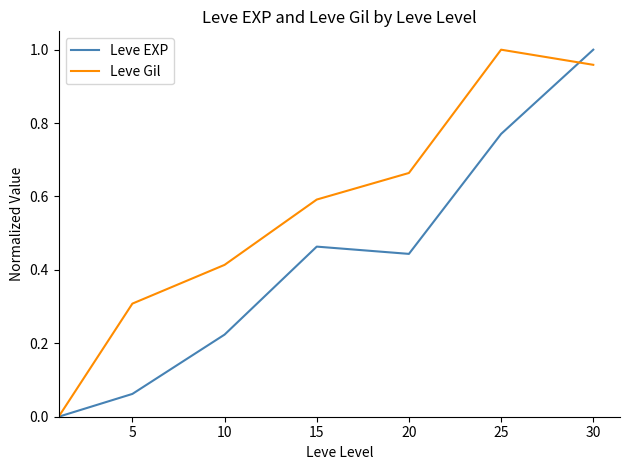

List the series in order of their overall mean, lowest first.

Leve EXP, Leve Gil